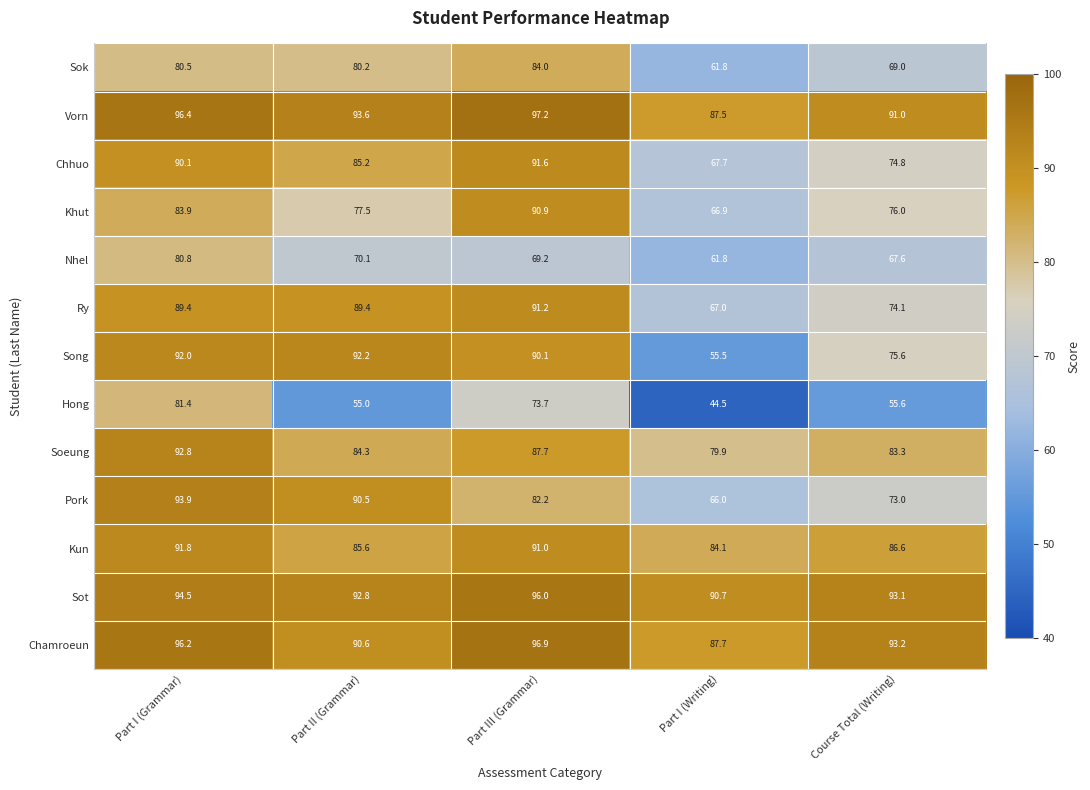

Which series changed the most between Part III (Grammar) and Course Total (Writing)?

Hong